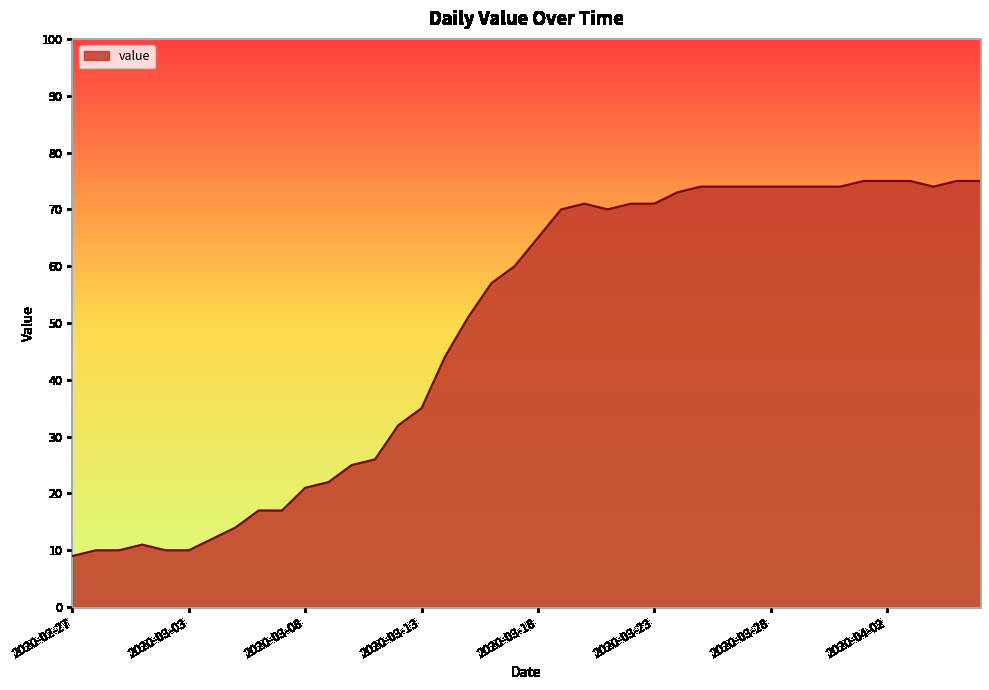

What is the difference between the second highest and second lowest values?

65